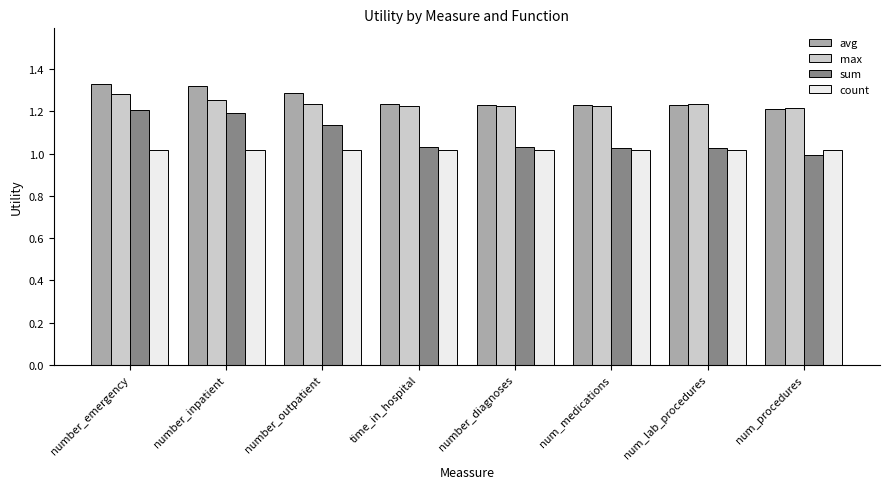

The value of sum at number_emergency is 1.2. True or false?

True